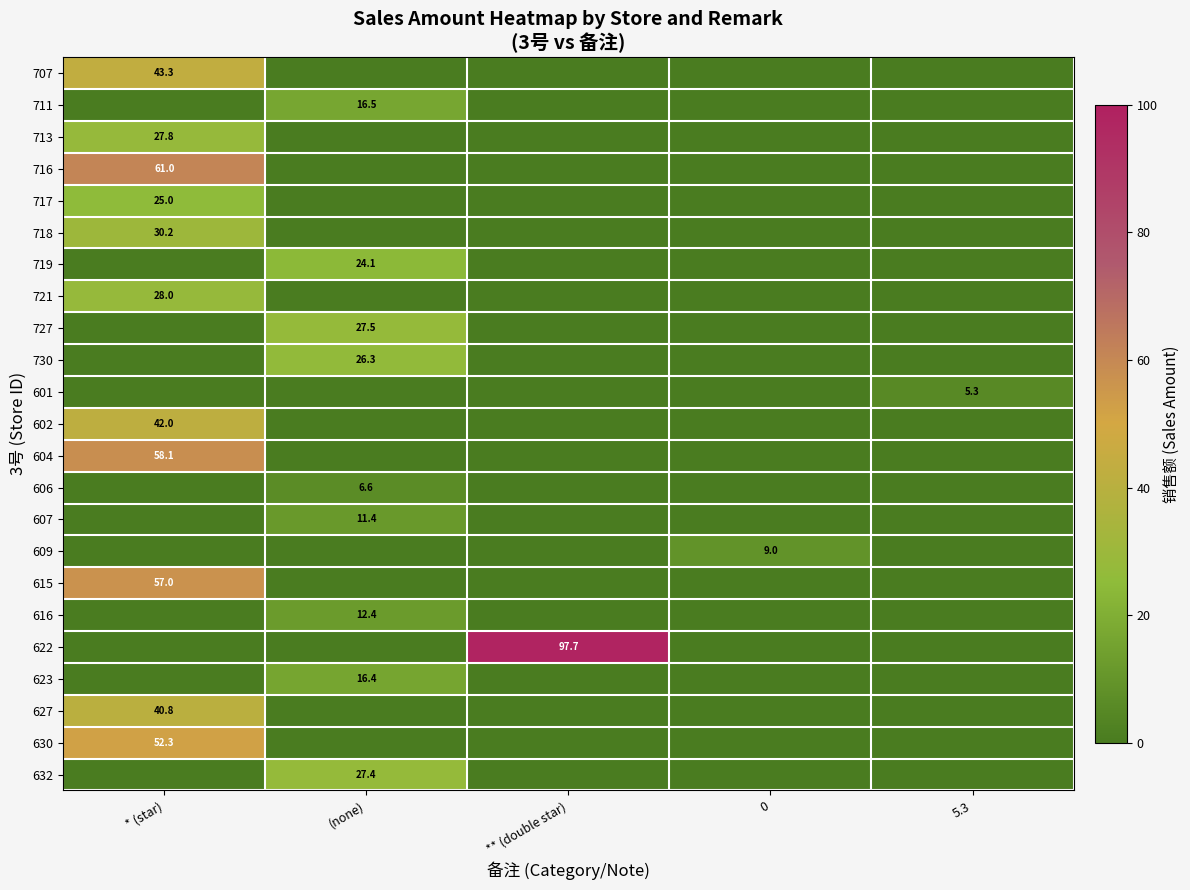

Rank the series by their maximum value, from highest to lowest.

622, 716, 604, 615, 630, 707, 602, 627, 718, 721, 713, 727, 632, 730, 717, 719, 711, 623, 616, 607, 609, 606, 601